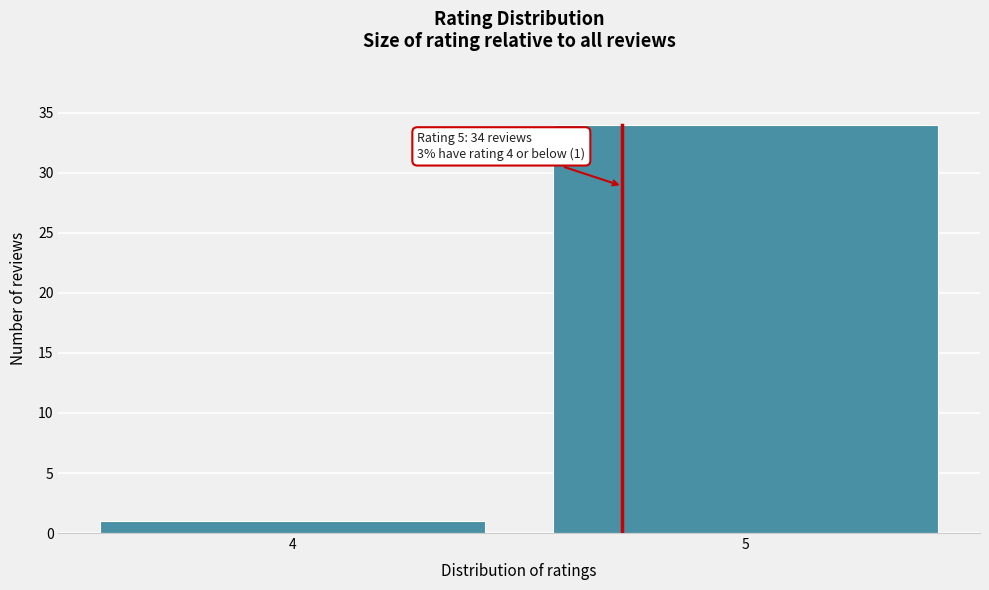

Reading right to left, list all the values displayed in this chart.

5=34	4=1